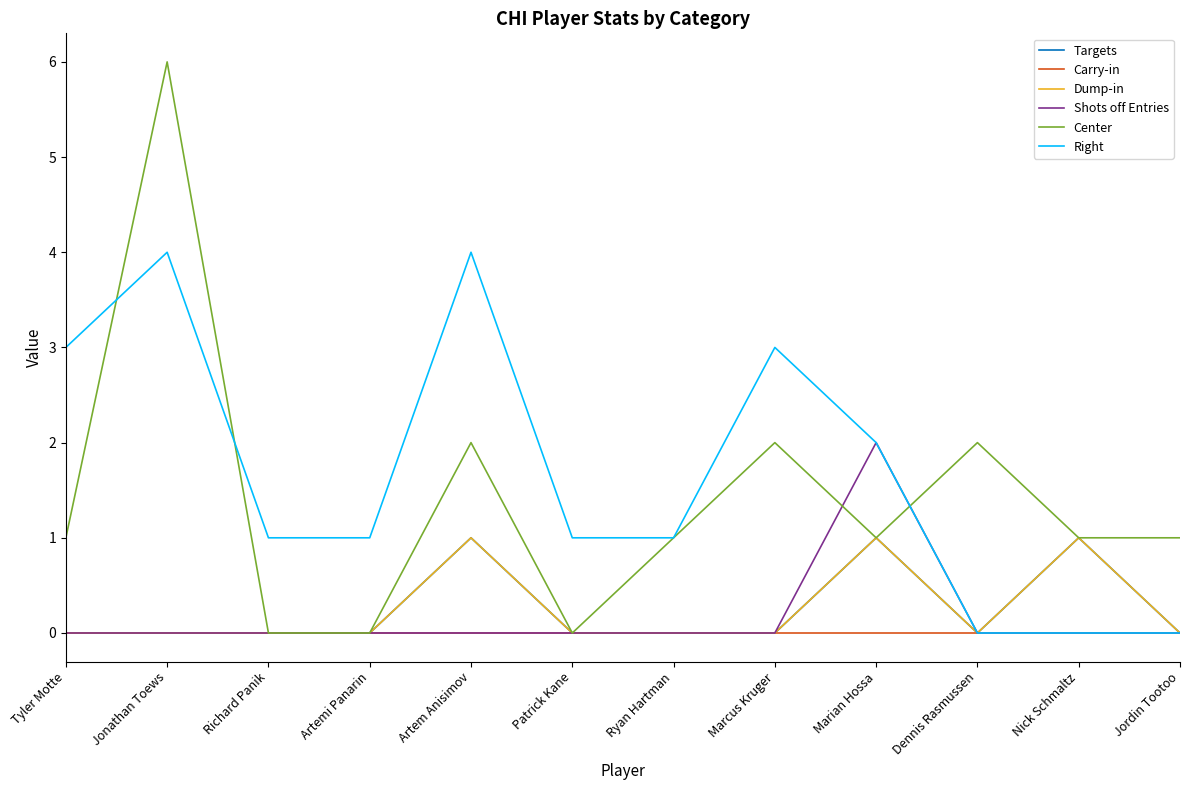

True or false: Center has a value of -3 at Artemi Panarin.

False